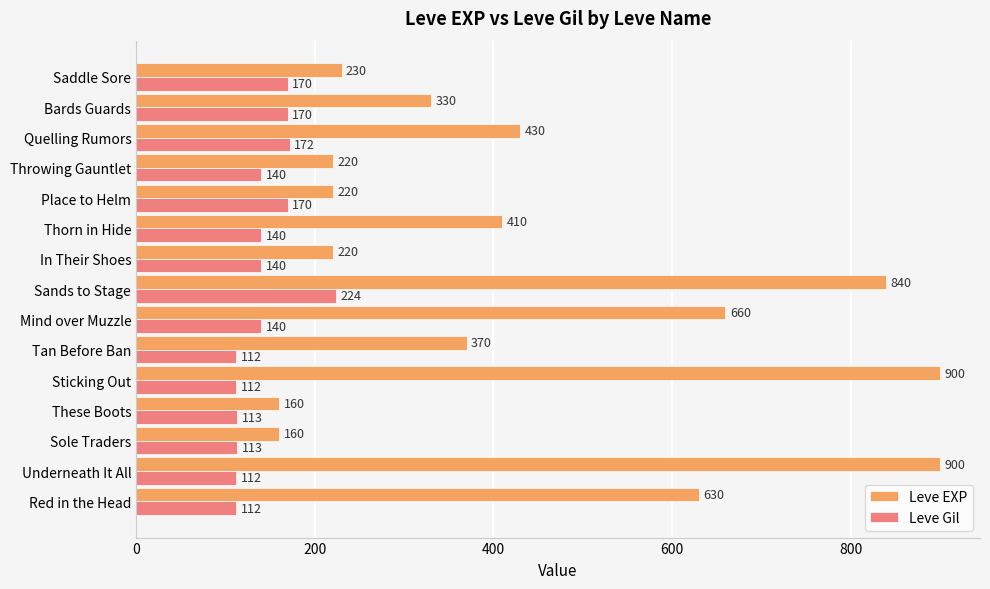

Which series has the largest range (max minus min)?

Leve EXP